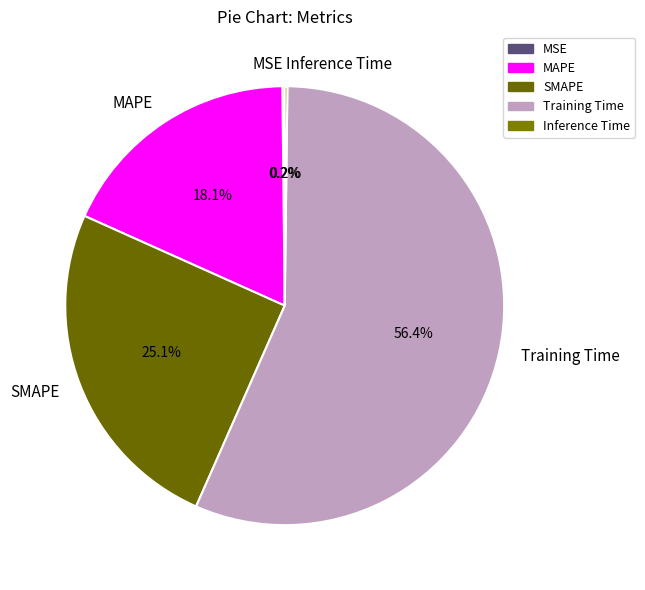

The Training Time slice represents 49% of the pie. True or false?

False